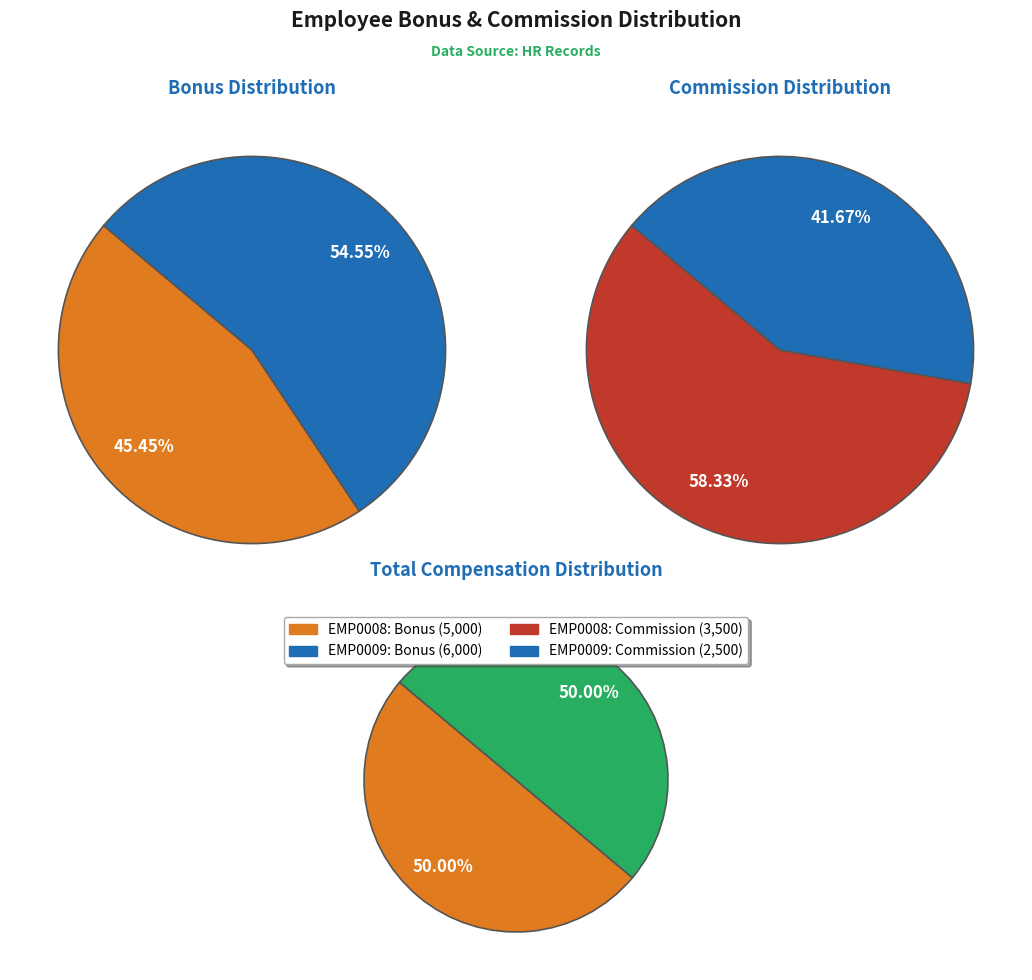

Which series has the largest range (max minus min)?

Bonus